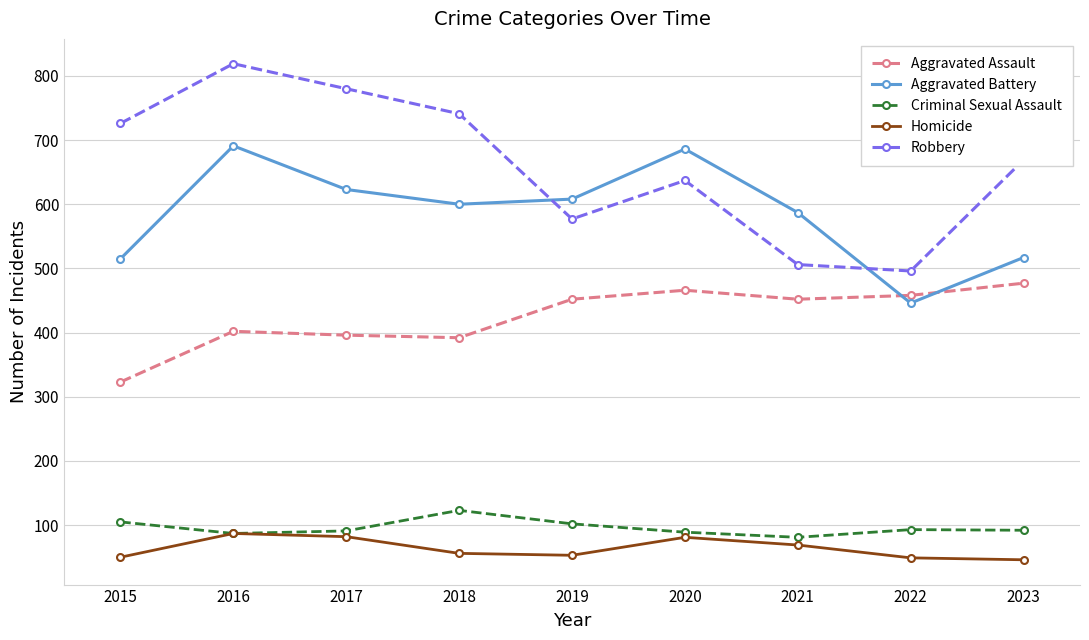

Where is the first local maximum for Criminal Sexual Assault?

2018